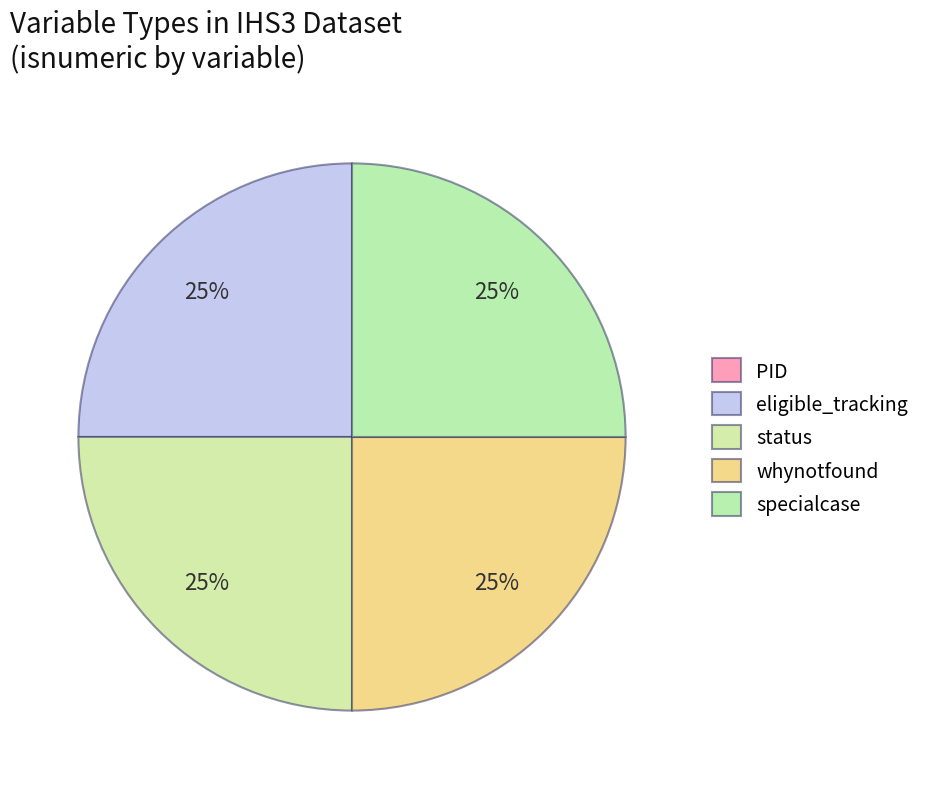

What is the largest slice in the pie chart?

eligible_tracking